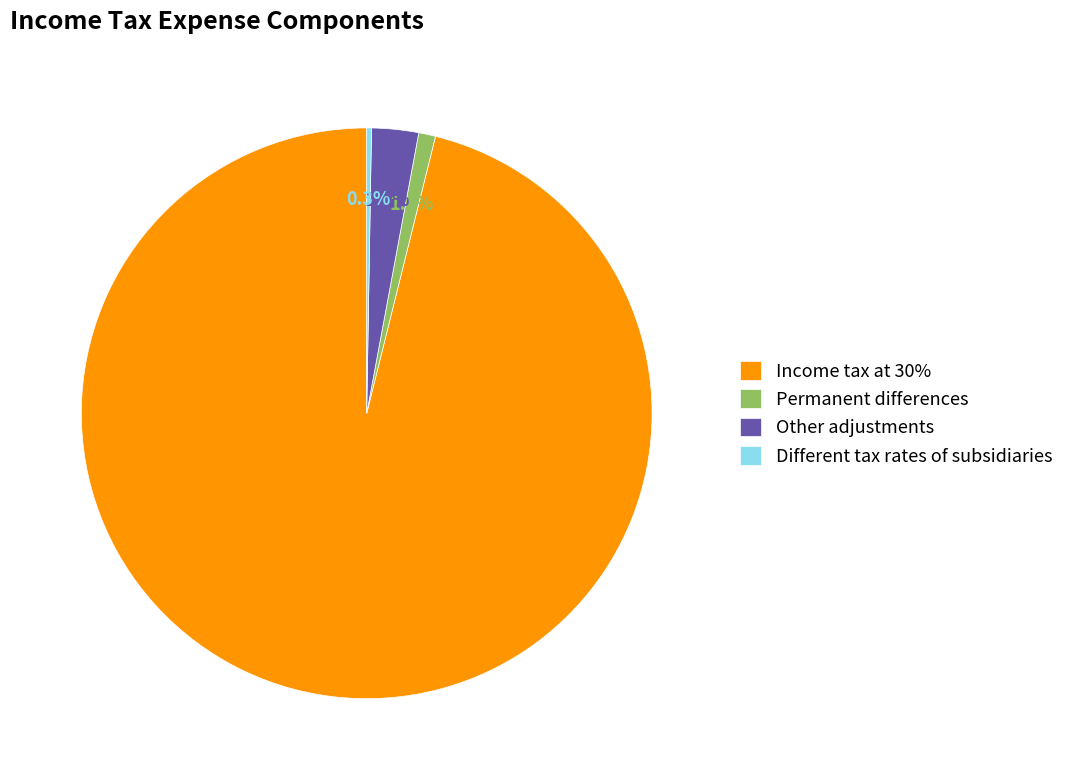

Combined, do Other adjustments and Permanent differences account for over 50%?

No